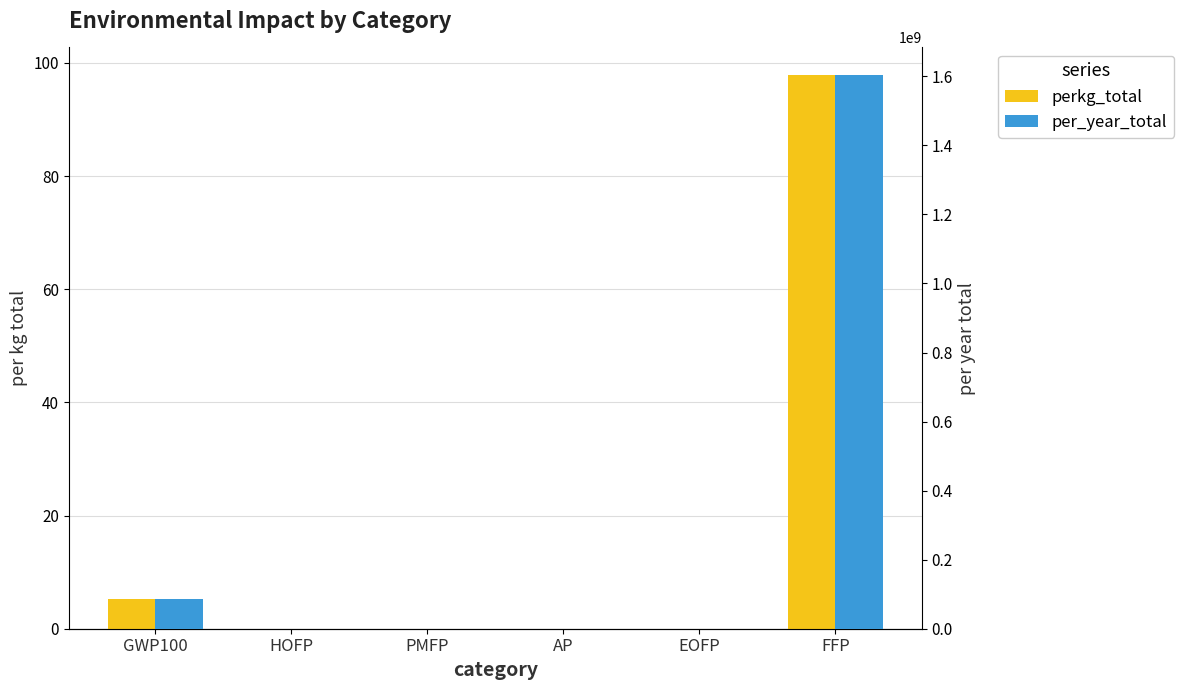

What is the label of the 4th bar from the left?

AP